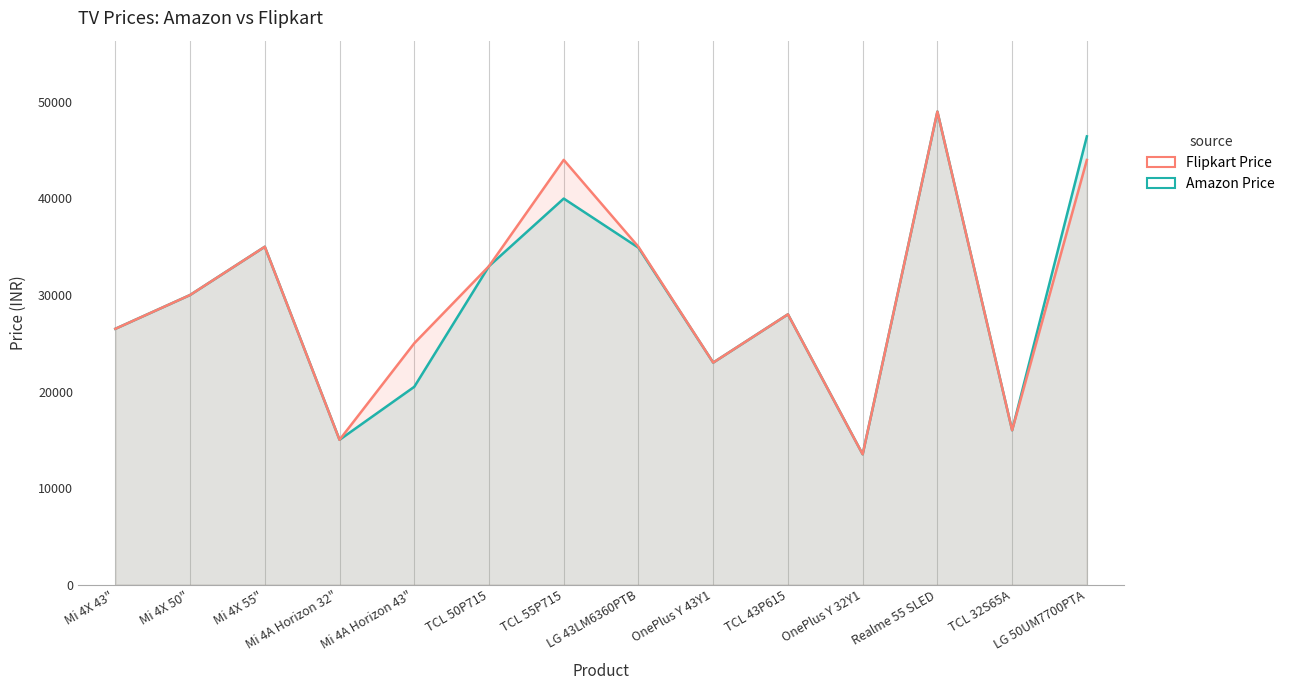

True or false: Amazon Price and Flipkart Price intersect in this chart.

False